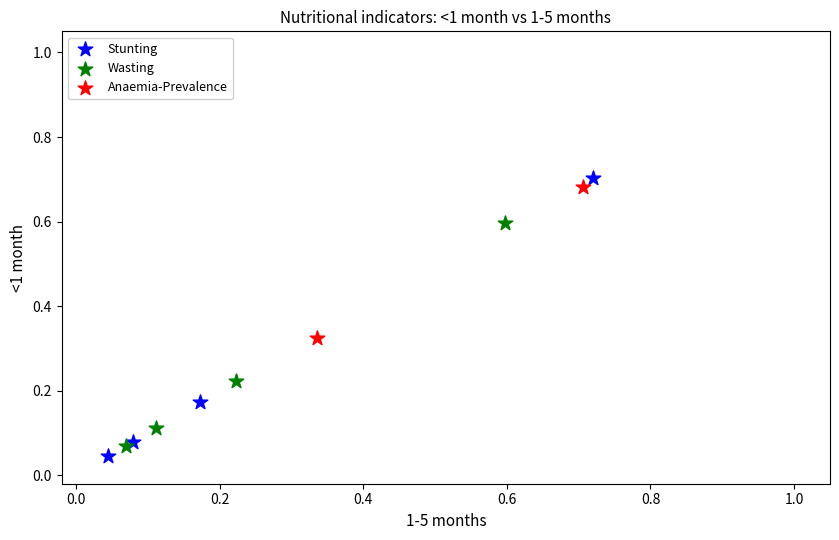

Which series has the largest Y range (max minus min)?

Stunting